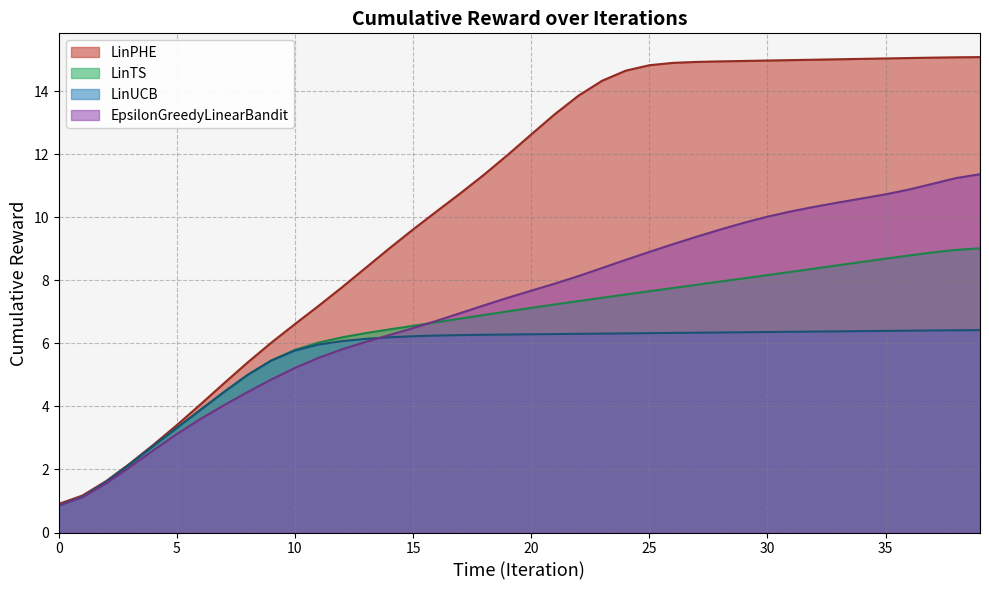

The LinUCB series shows 8.9 at 30. True or false?

False